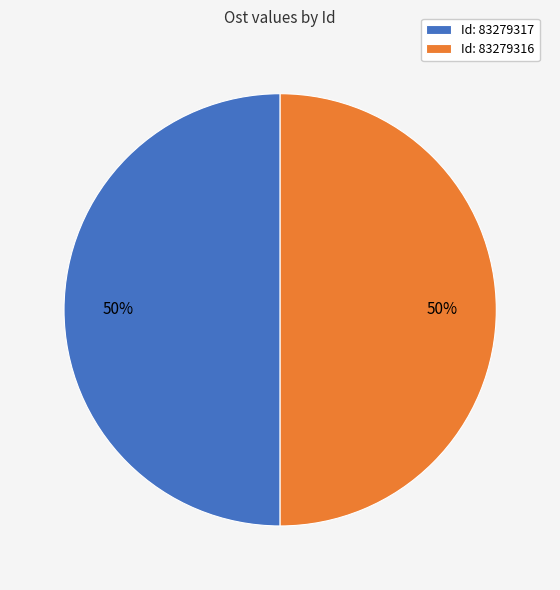

To the nearest percent, what is the average slice percentage?

50%